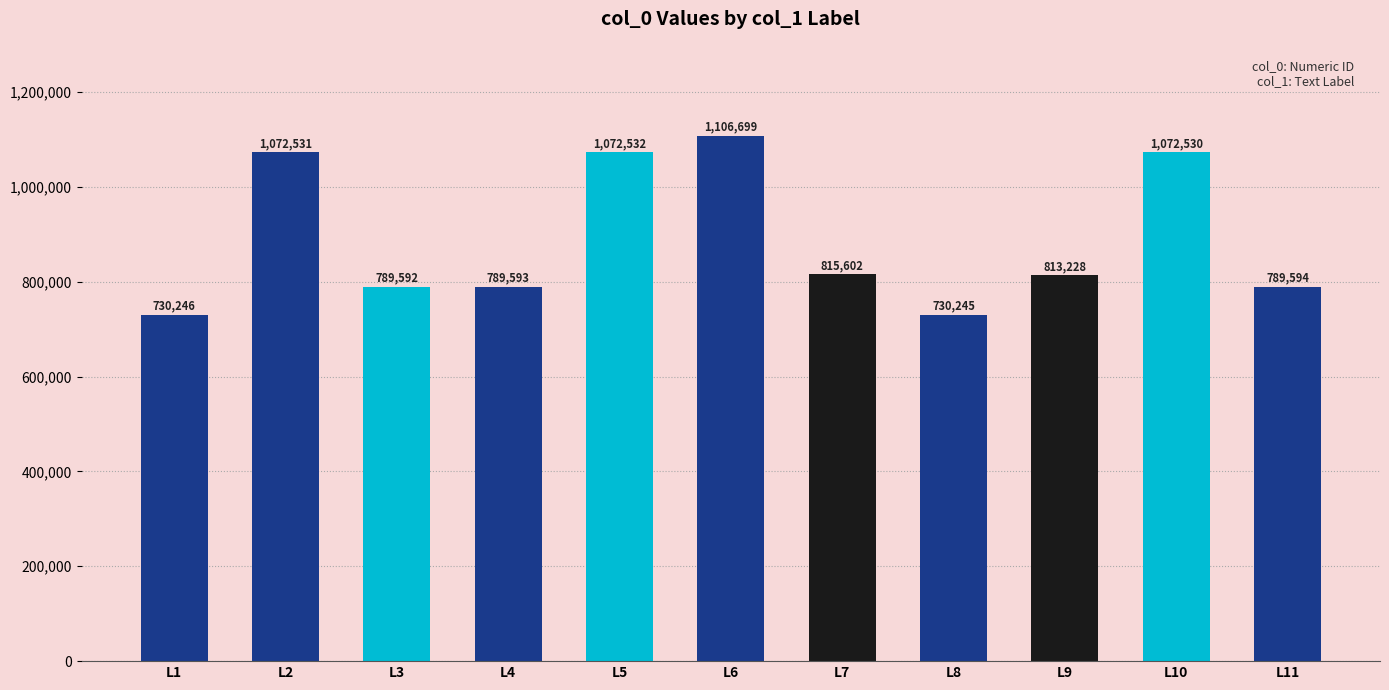

What is the approximate value at L6, to the nearest 10?

1106700